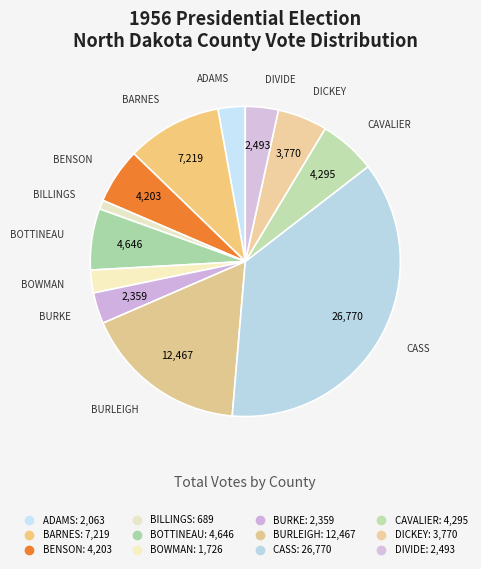

How many slices are in this pie chart?

12